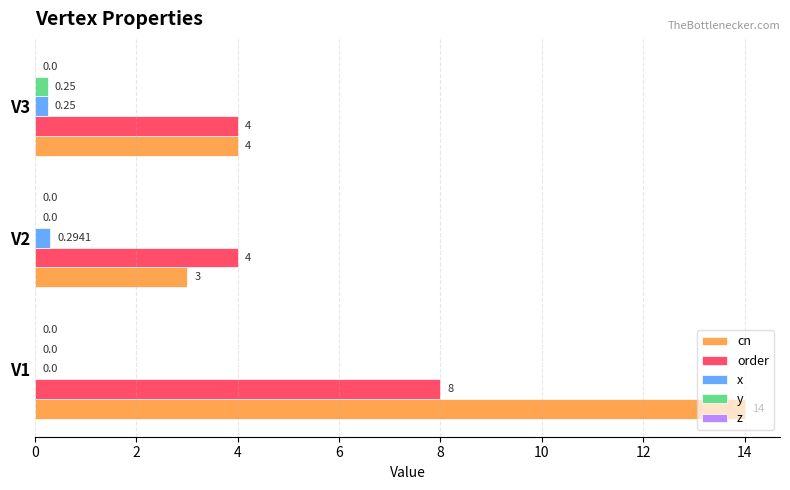

Is the value of order at V2 greater than the value of cn at V2?

Yes